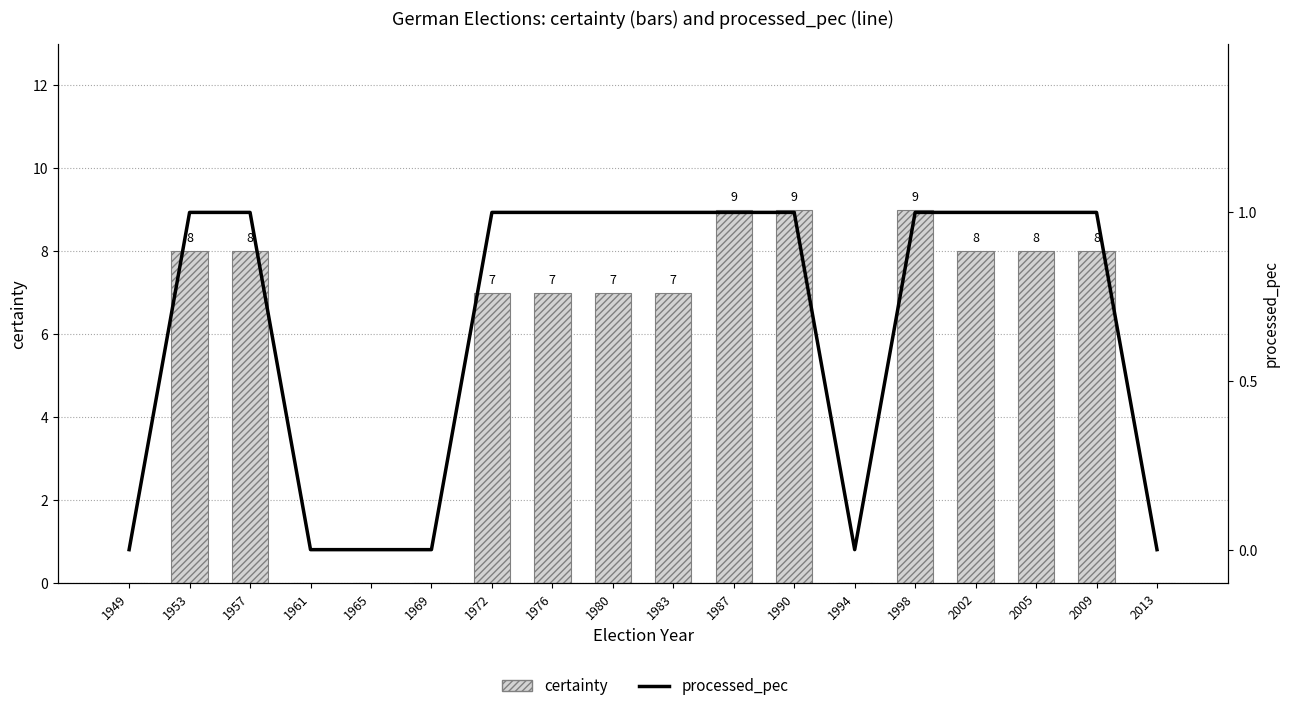

Is it true that processed_pec equals -1 at 1965?

False